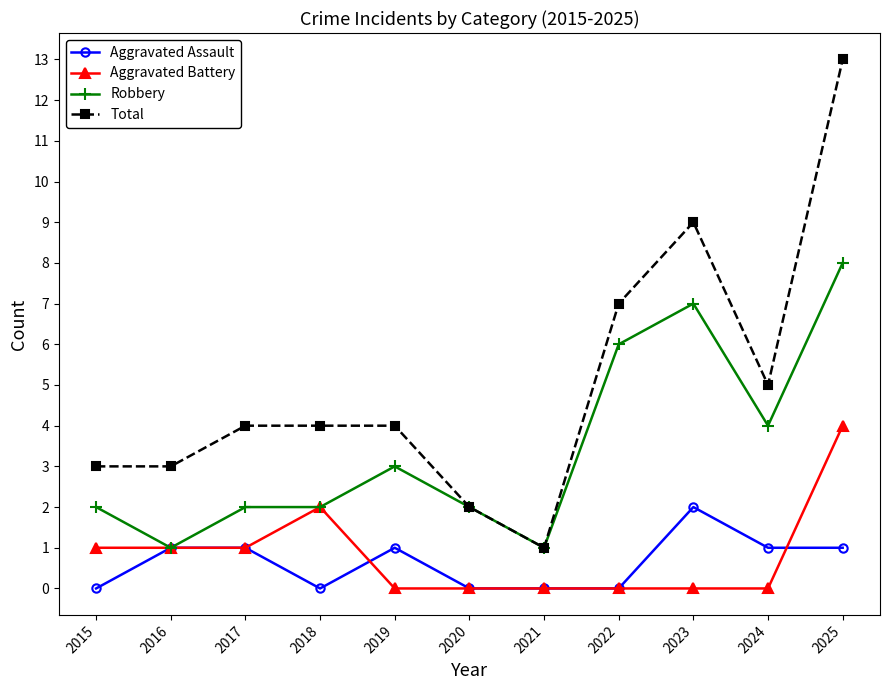

The Aggravated Battery series shows 3 at 2018. True or false?

False